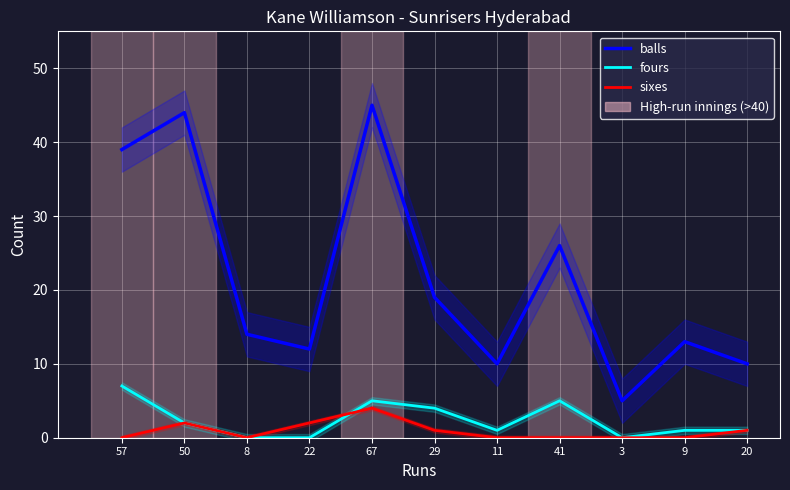

What is the difference between the maximum and second lowest values in the fours series?

7